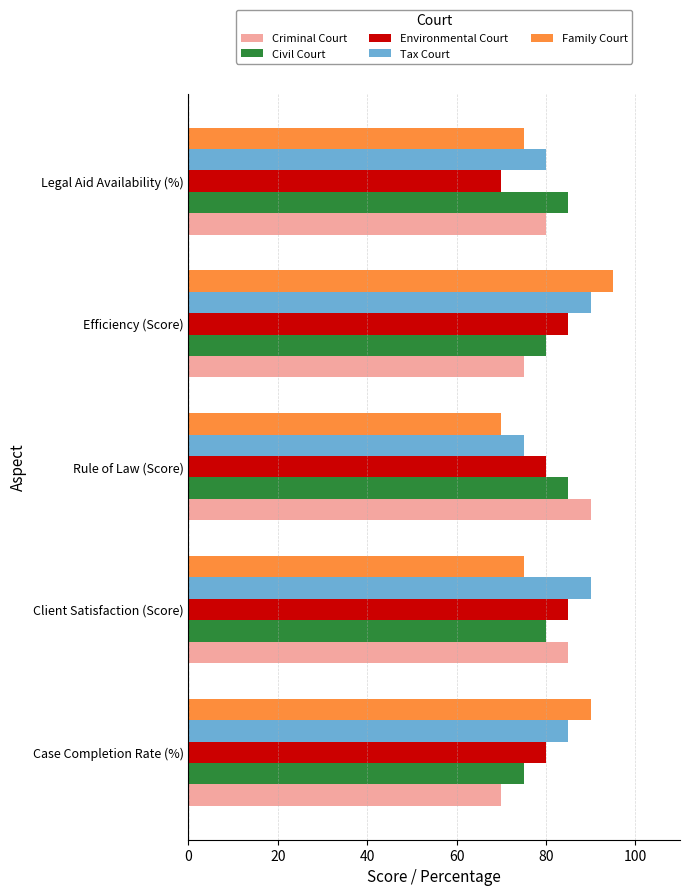

Which series has the largest total across all categories?

Tax Court